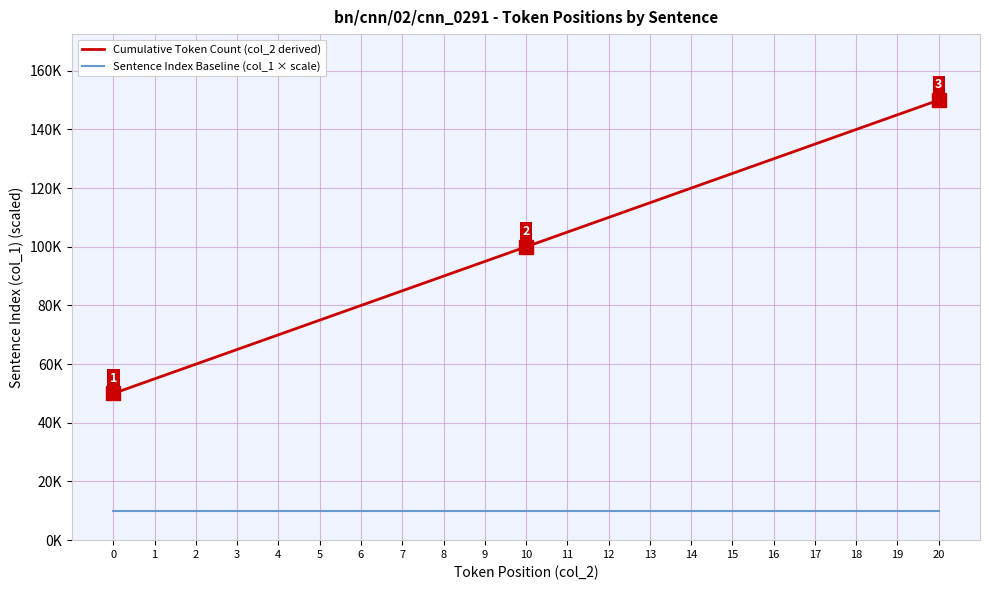

What is the difference between the maximum and minimum values in the Cumulative Token Count (col_2 derived) series?

100000